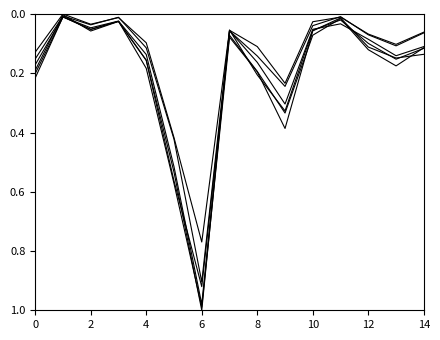

How many distinct data groups are displayed?

6